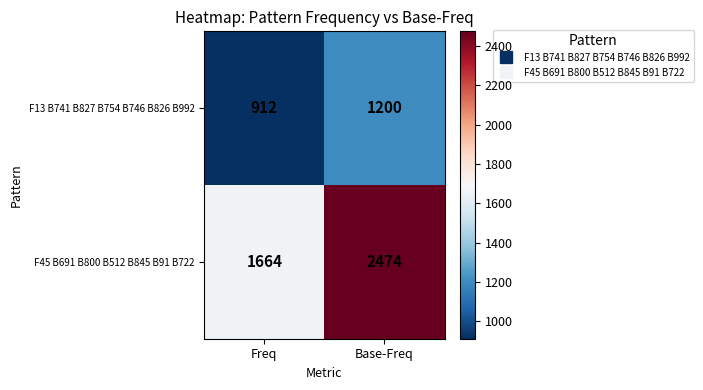

What is the approximate value of F45 B691 B800 B512 B845 B91 B722 at Base-Freq, to the nearest 100?

2500